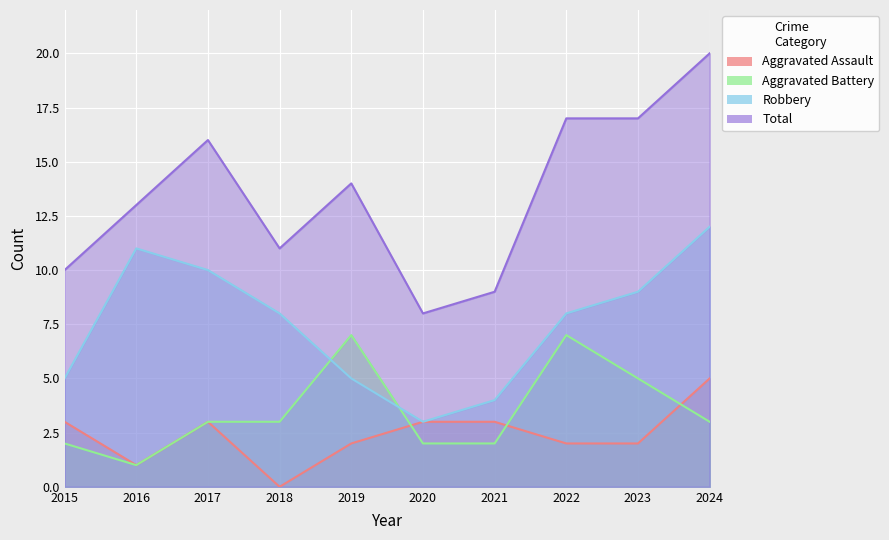

Which series has the largest range (max minus min)?

Total